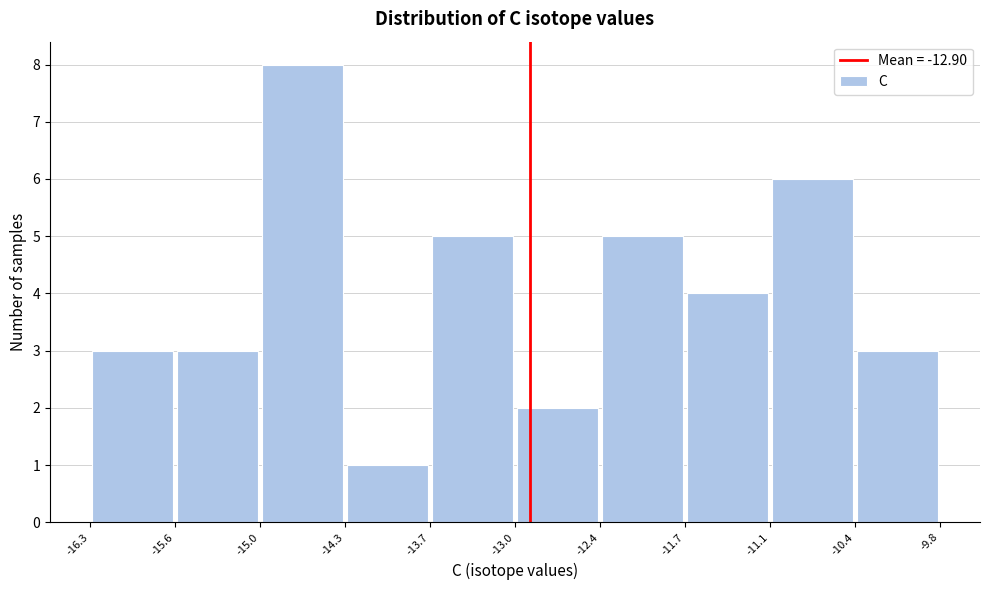

Reading left to right, transcribe this chart: for each bar, give the range it covers on the x-axis and its height. The values are not printed on the chart, so give them approximately, as read against the axis.

-16.3 to -15.6: 3
-15.6 to -15.0: 3
-15.0 to -14.3: 8
-14.3 to -13.7: 1
-13.7 to -13.0: 5
-13.0 to -12.4: 2
-12.4 to -11.7: 5
-11.7 to -11.1: 4
-11.1 to -10.4: 6
-10.4 to -9.8: 3